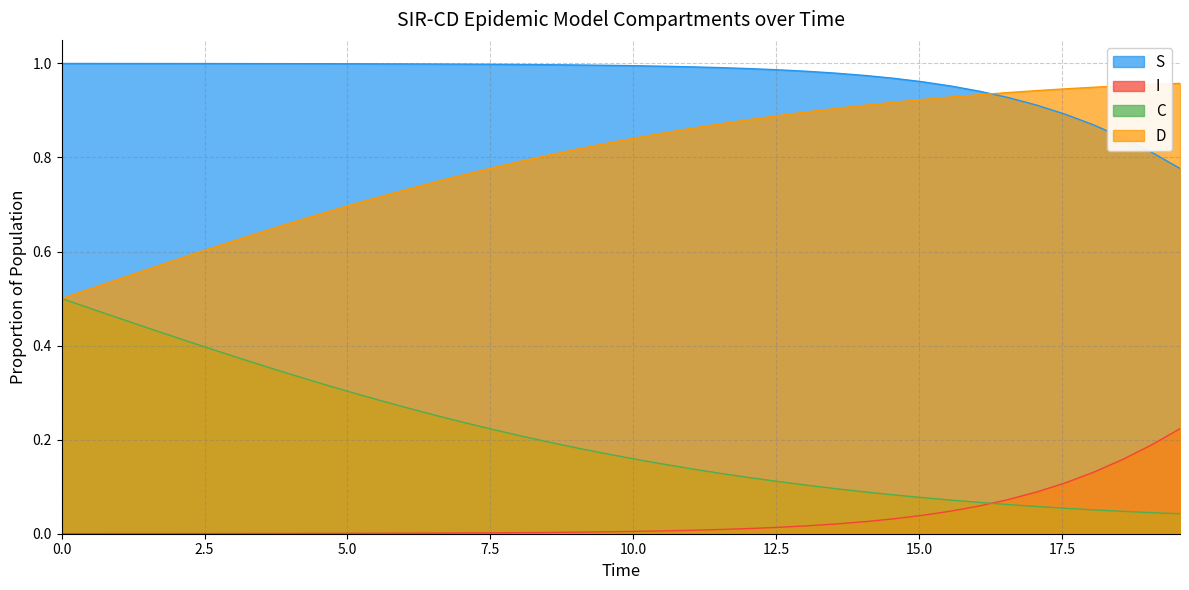

What is the greatest value displayed?

1.0